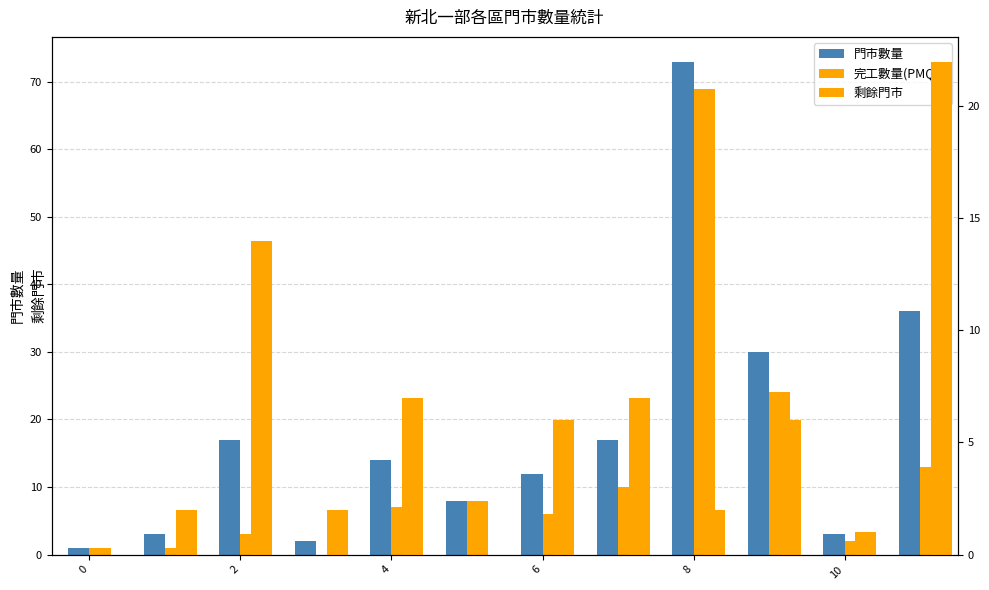

Rank the series by their maximum value, from lowest to highest.

剩餘門市, 完工數量(PMQ3), 門市數量